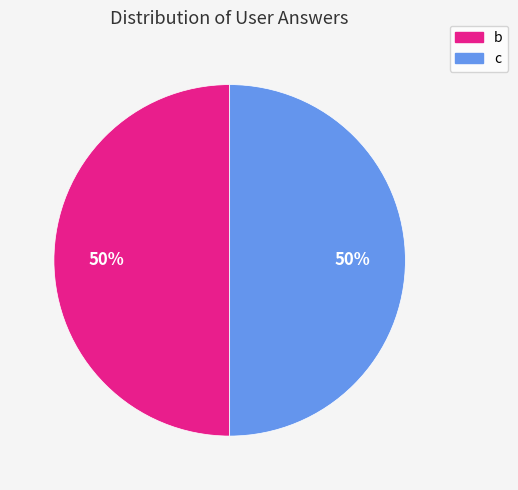

To the nearest percent, what is the average slice percentage?

50%